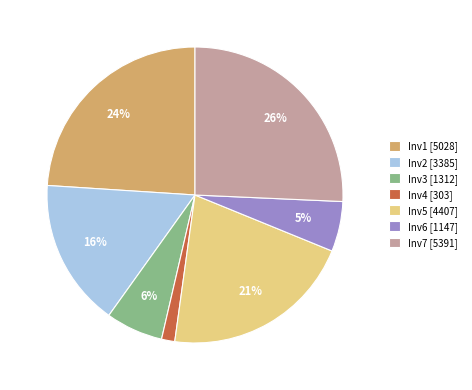

To the nearest percent, what is the average slice percentage?

14%